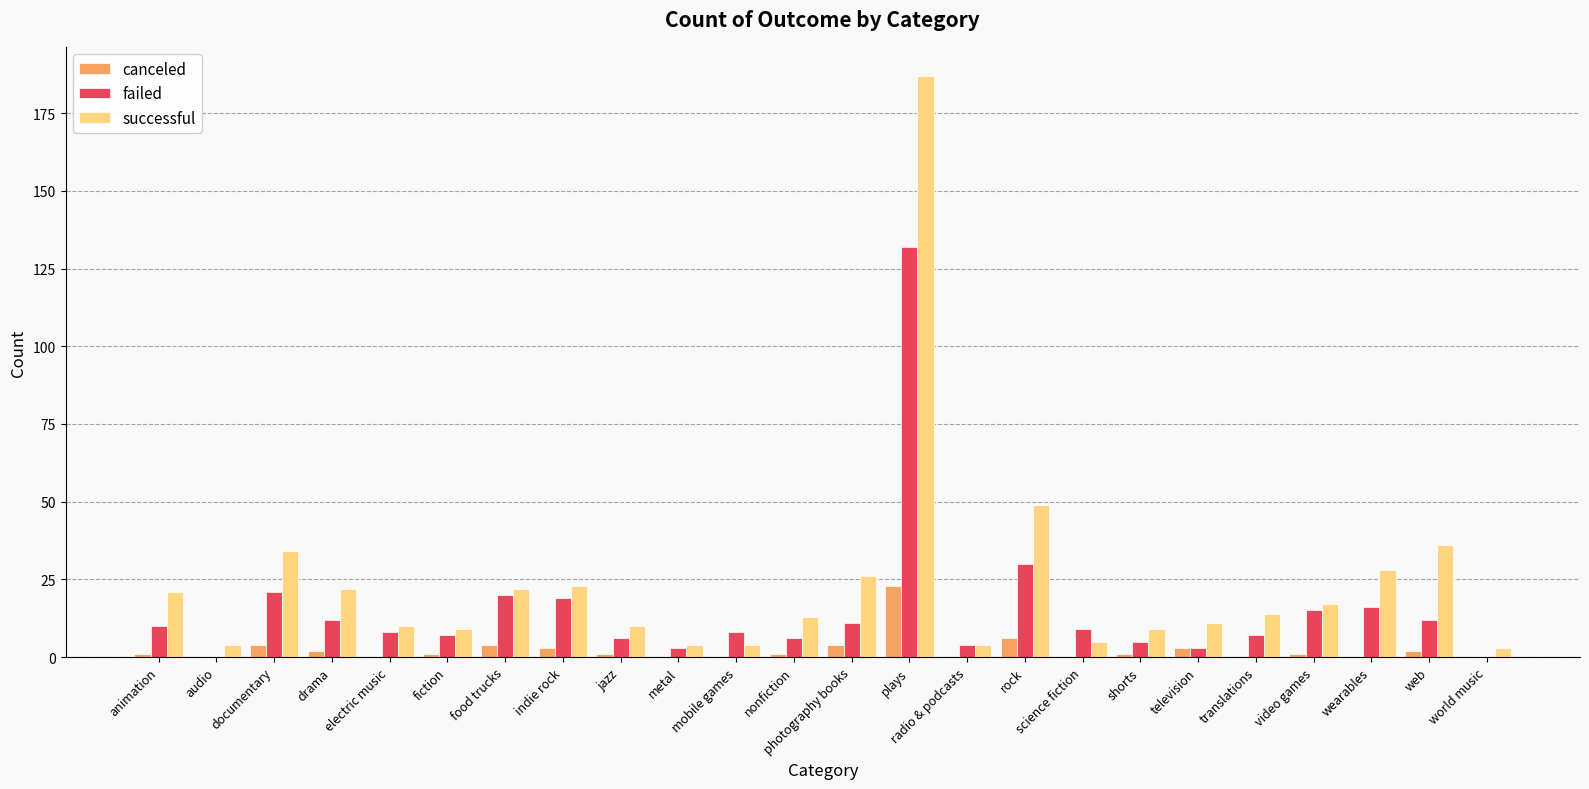

What is the sum of all successful values?

565